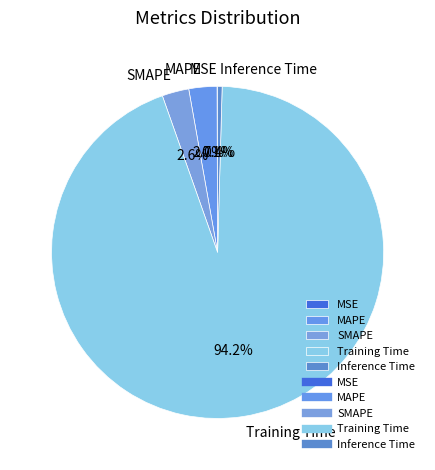

Which category has the biggest portion of the pie?

Training Time